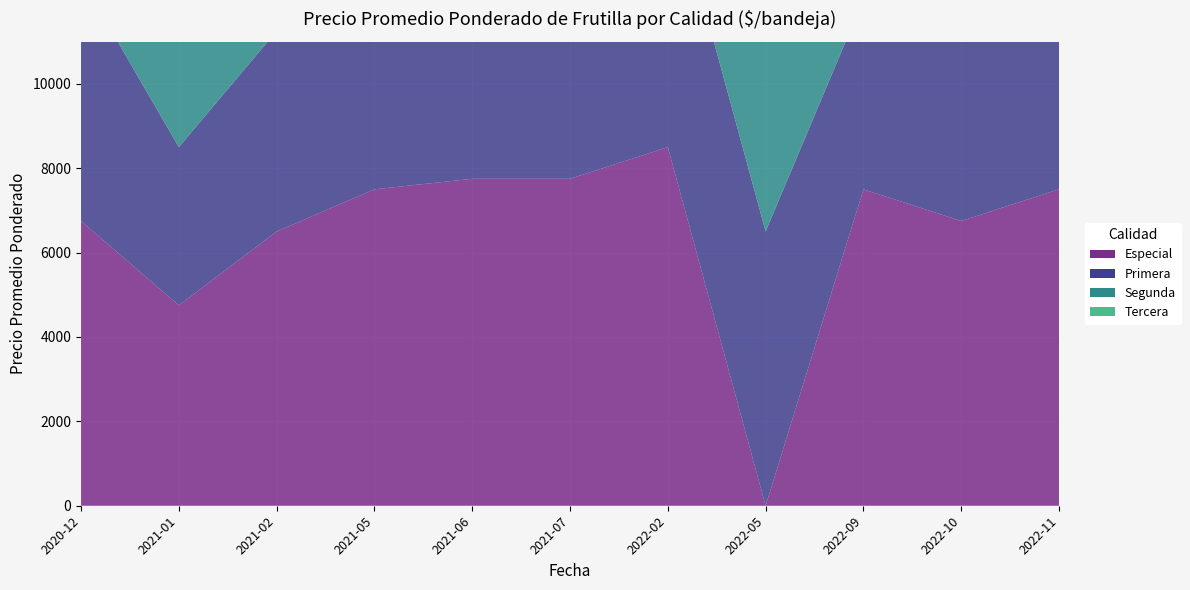

Reading right to left, list all the values displayed in this chart.

Especial: 2022-11=7500	2022-10=6750	2022-09=7500	2022-05=0	2022-02=8500	2021-07=7750	2021-06=7750	2021-05=7500	2021-02=6500	2021-01=4750	2020-12=6750
Primera: 2022-11=6500	2022-10=6545	2022-09=4500	2022-05=6500	2022-02=6500	2021-07=6500	2021-06=6250	2021-05=6500	2021-02=4750	2021-01=3750	2020-12=5750
Segunda: 2022-11=0	2022-10=4750	2022-09=3500	2022-05=4500	2022-02=5500	2021-07=5750	2021-06=4750	2021-05=6500	2021-02=4500	2021-01=2750	2020-12=5250
Tercera: 2022-11=0	2022-10=4857	2022-09=0	2022-05=3500	2022-02=4500	2021-07=0	2021-06=0	2021-05=3750	2021-02=0	2021-01=0	2020-12=3750